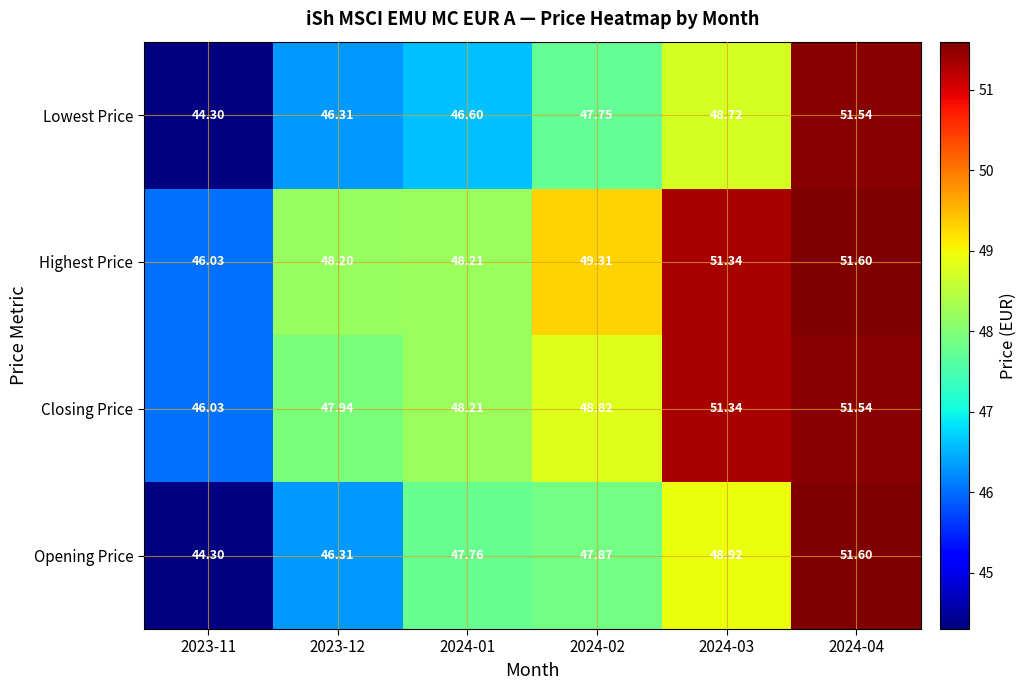

Which series has the widest spread of values?

Opening Price